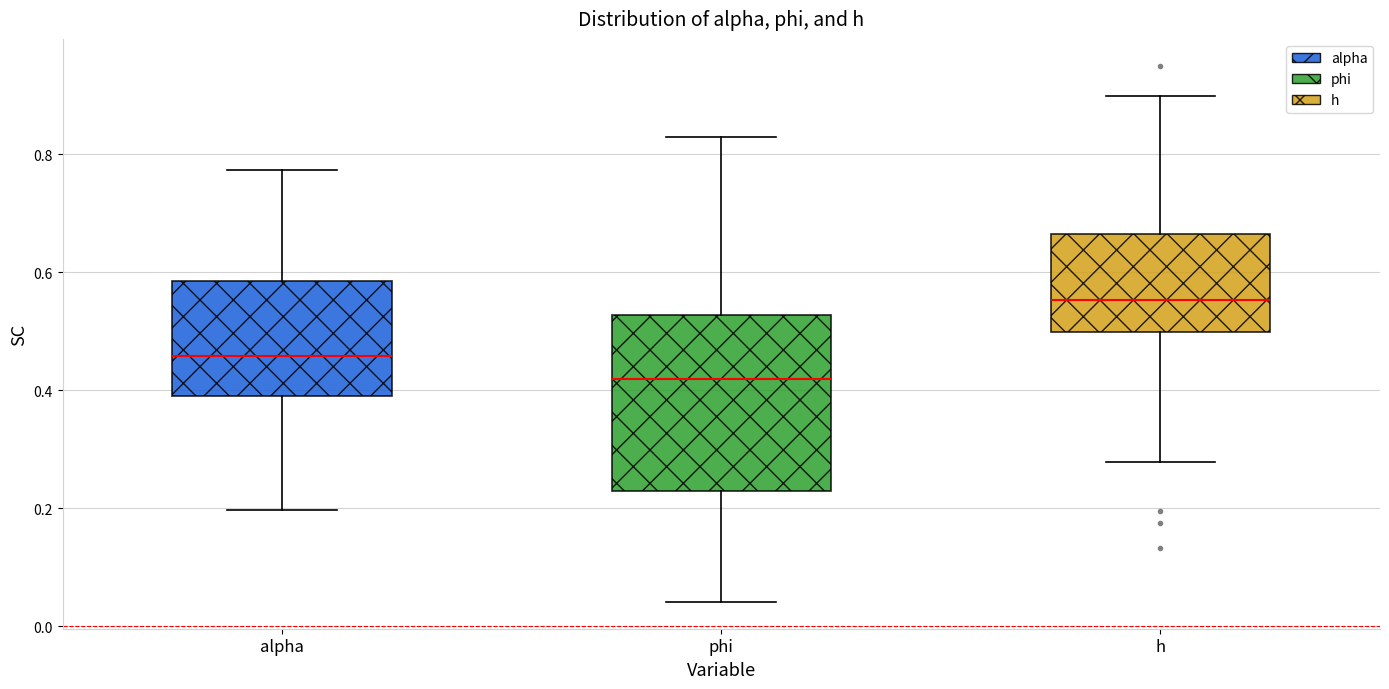

Reading left to right, read every box against the y-axis: the position of its median line, the range the box covers, and the ends of its whiskers. The values are not printed on the chart, so give them approximately, as read against the axis.

alpha: median 0.46, box 0.40 to 0.58, whiskers 0.20 to 0.78
phi: median 0.42, box 0.22 to 0.52, whiskers 0.04 to 0.82
h: median 0.56, box 0.50 to 0.66, whiskers 0.28 to 0.90